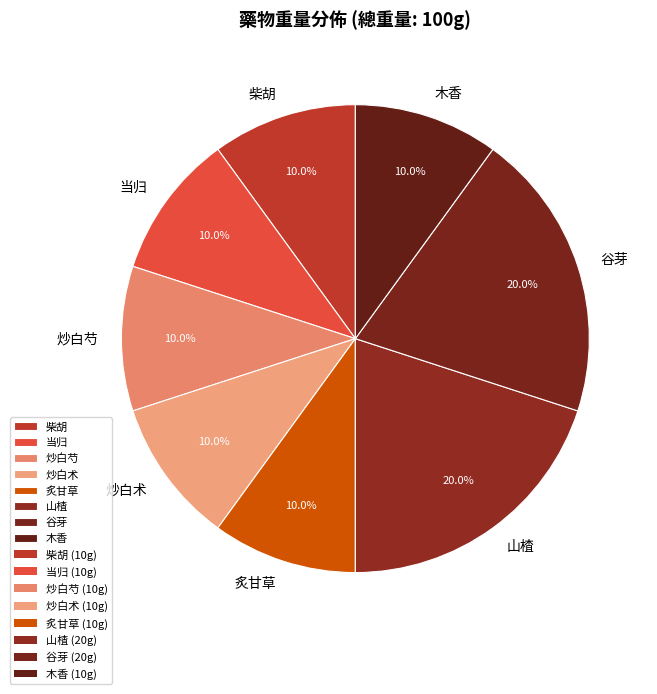

Is the sum of 木香 and 柴胡 greater than half?

No